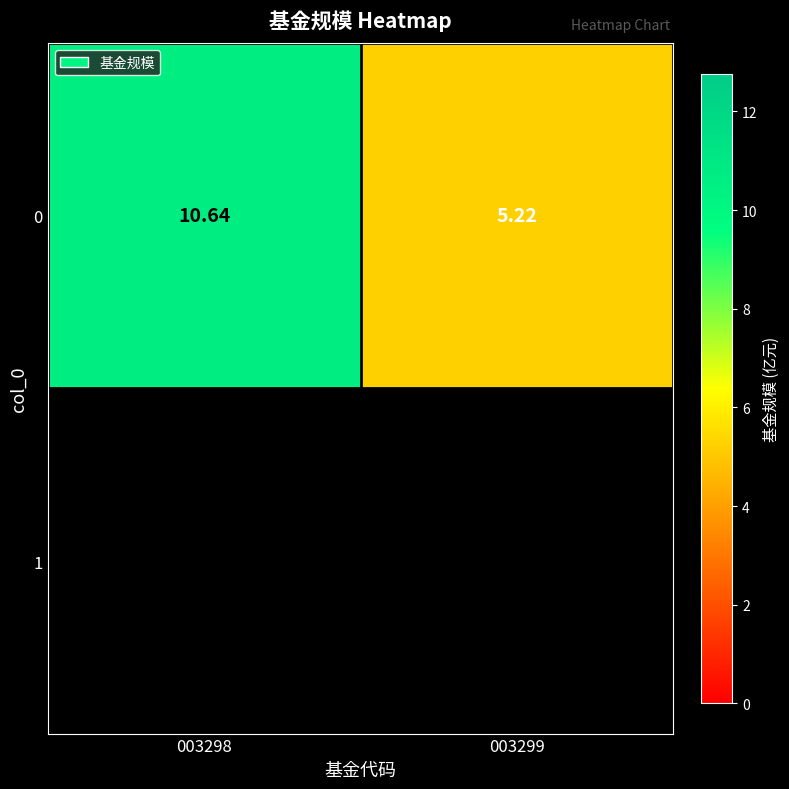

The value at 003299 is 5.2. True or false?

True